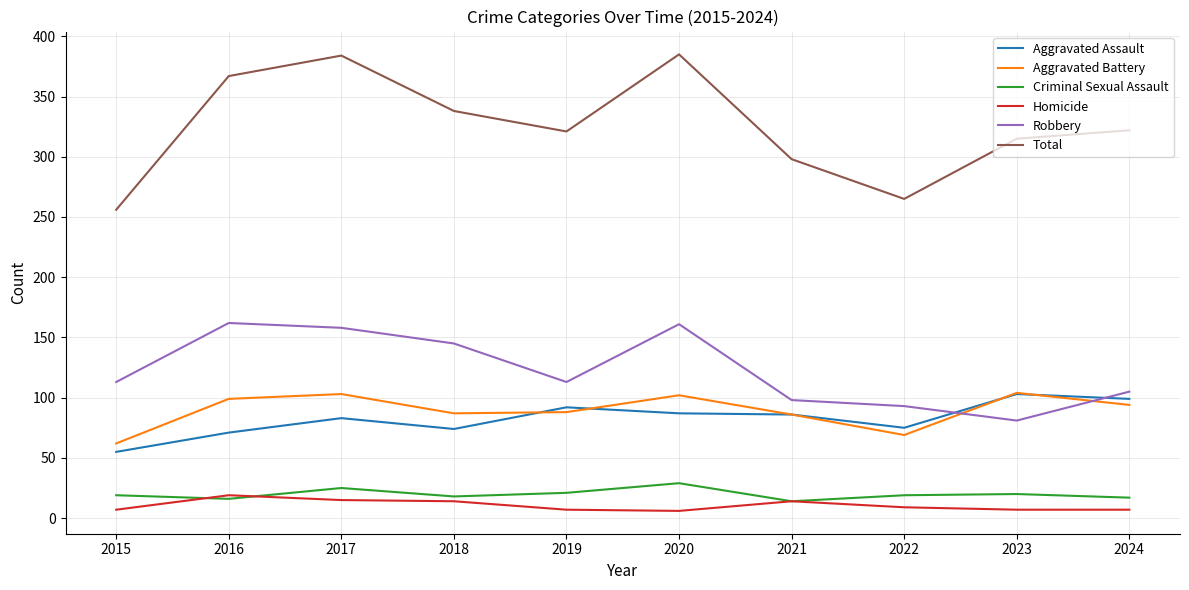

Which series has the largest total across all categories?

Total